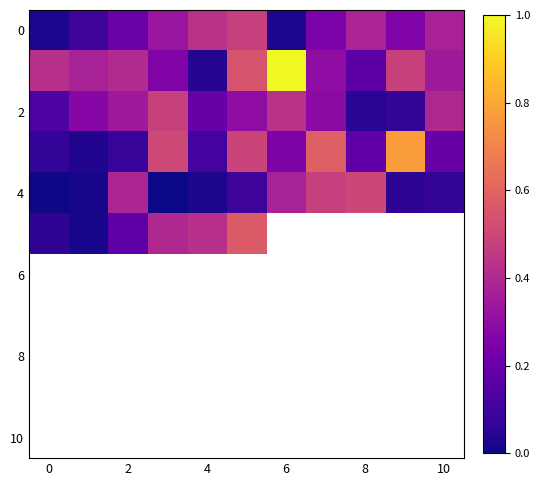

At how many categories does at least one series exceed 0?

11